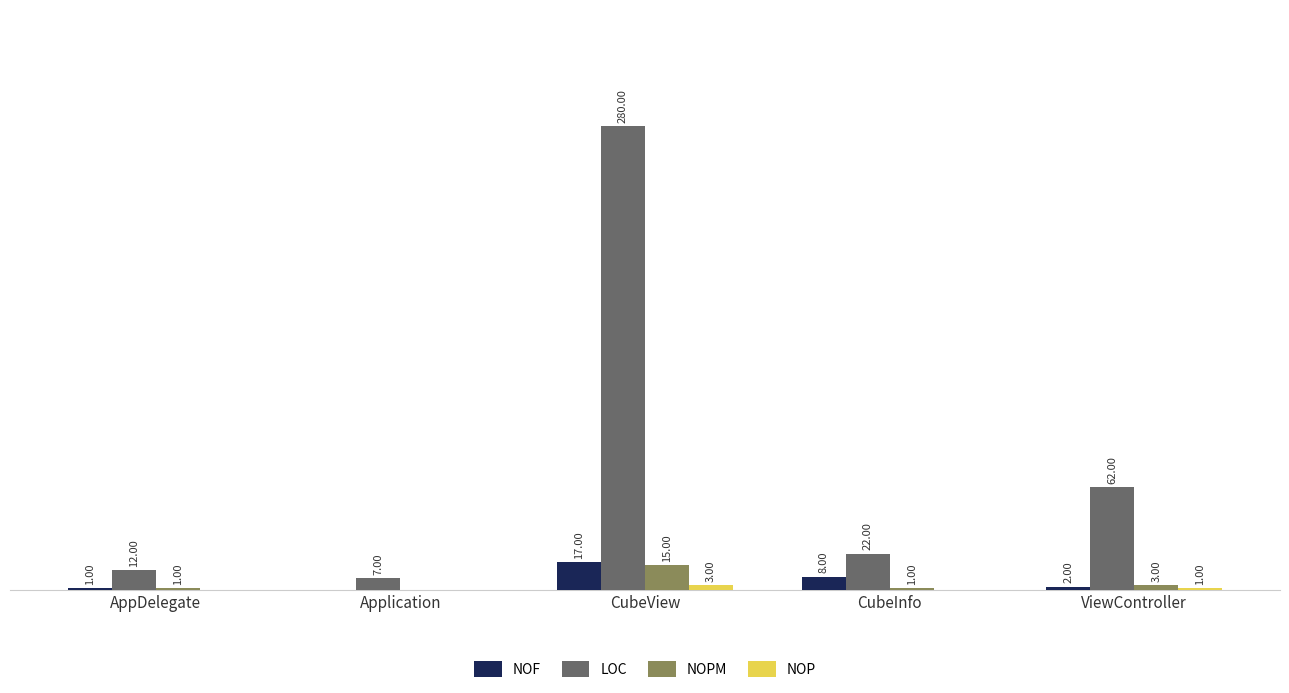

Which series changed the most between CubeView and ViewController?

LOC